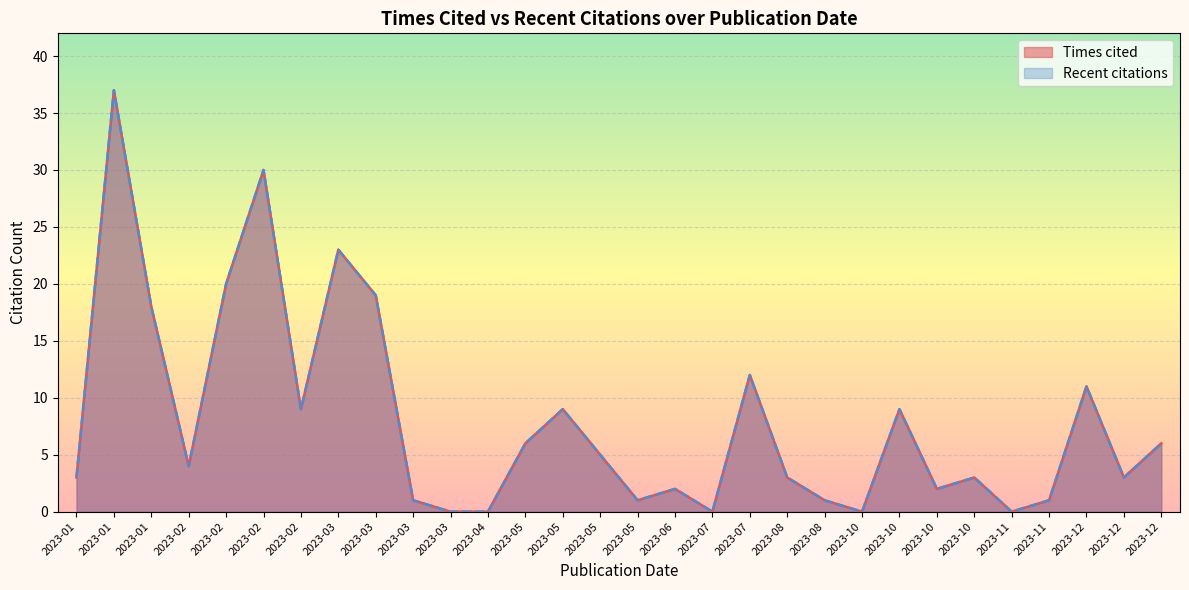

Between 2023-08-26 and 2023-12-12, which series saw the biggest shift?

Times cited